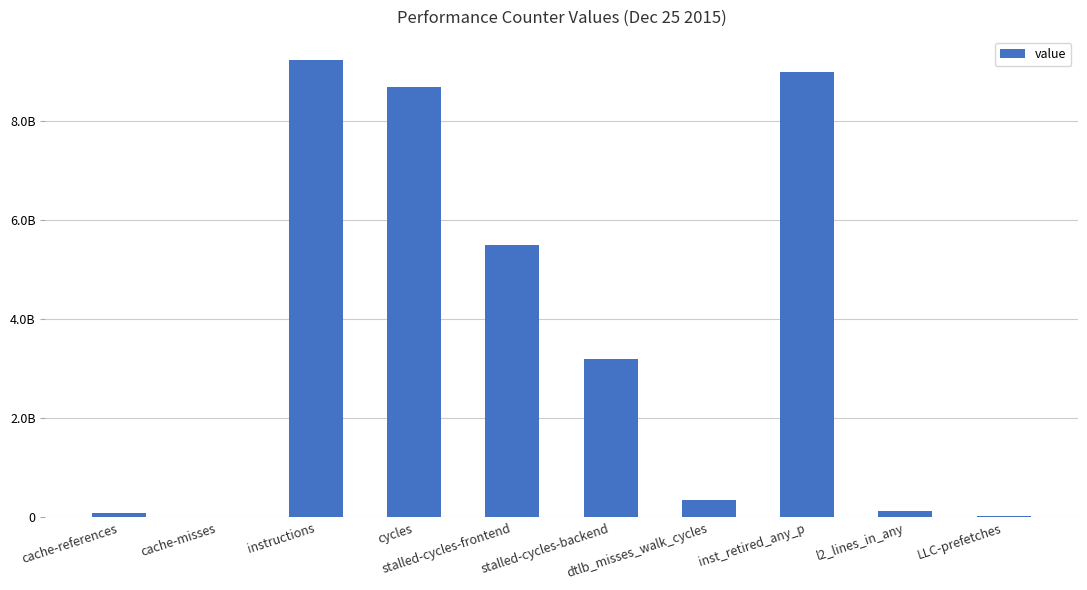

Approximately how many times larger is the value at LLC-prefetches compared to dtlb_misses_walk_cycles?

0.1